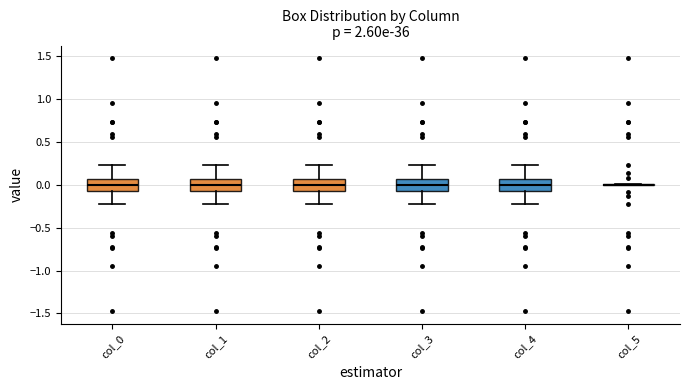

Reading left to right, transcribe this box plot: for each box, give where its median line is, the range the box spans, and where its two whiskers end, as read against the y-axis. The values are not printed on the chart, so give them approximately, as read against the axis.

col_0: median 0.00, box -0.05 to 0.05, whiskers -0.25 to 0.25
col_1: median 0.00, box -0.05 to 0.05, whiskers -0.25 to 0.25
col_2: median 0.00, box -0.05 to 0.05, whiskers -0.25 to 0.25
col_3: median 0.00, box -0.05 to 0.05, whiskers -0.25 to 0.25
col_4: median 0.00, box -0.05 to 0.05, whiskers -0.25 to 0.25
col_5: box collapsed to a line at 0.00, whiskers 0.00 to 0.00